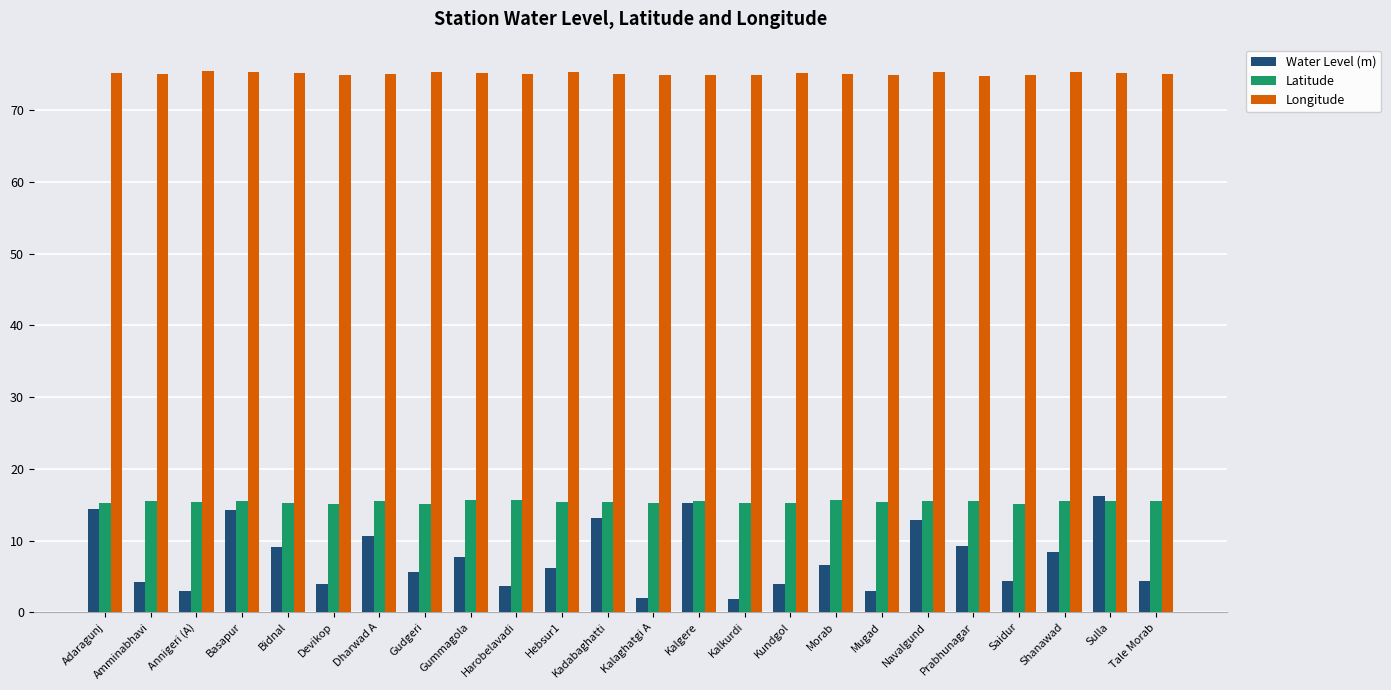

What is the label of the 8th bar from the left?

Gudgeri